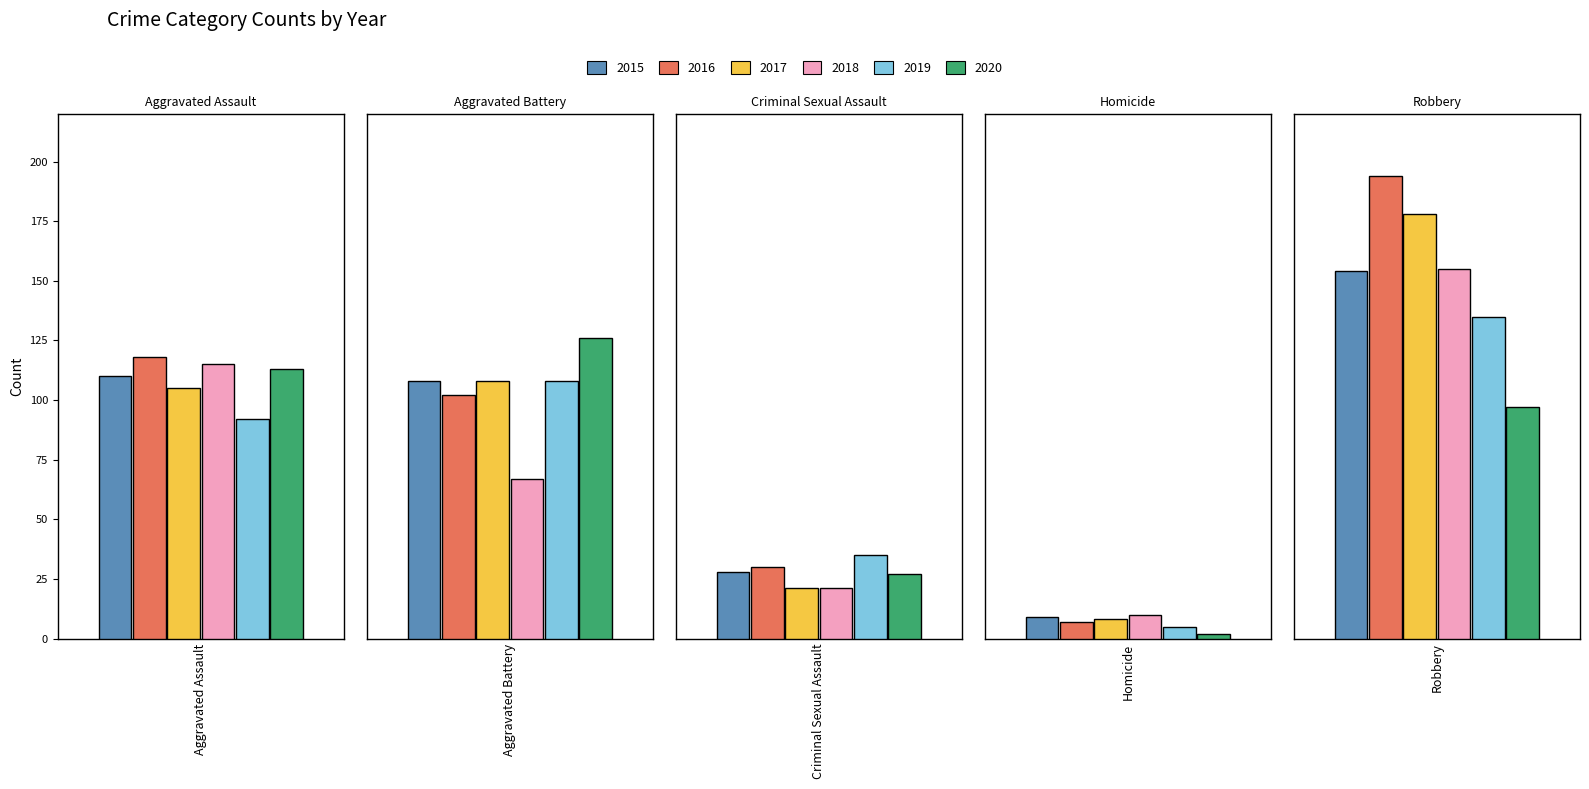

What is the spread (max minus min) of values at Homicide?

8